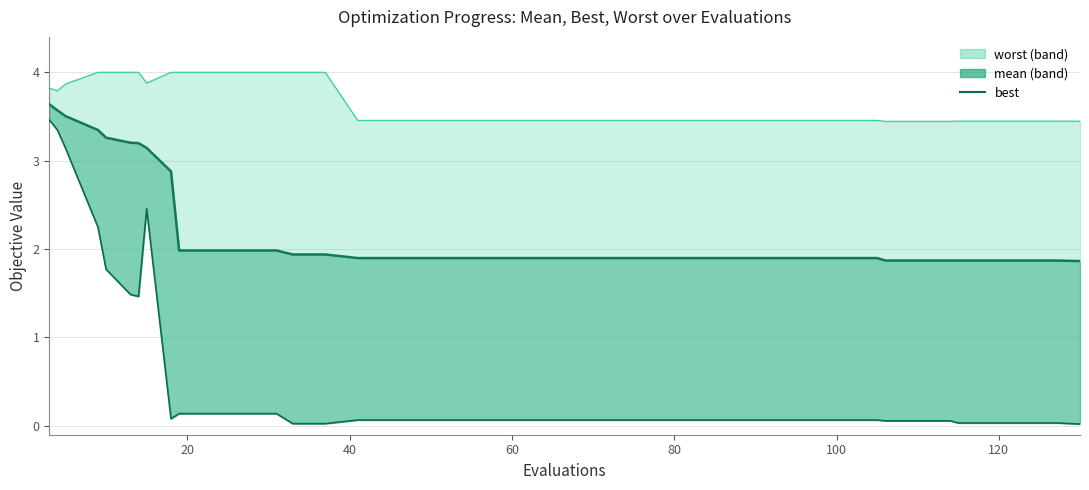

What is the average value?

0.5